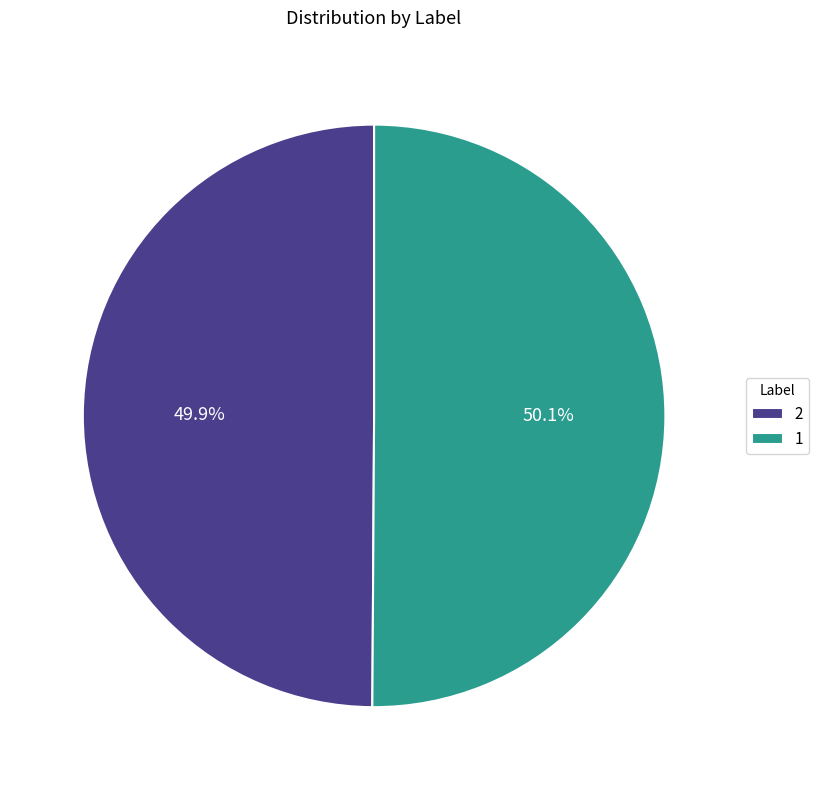

The 2 slice represents 44% of the pie. True or false?

False